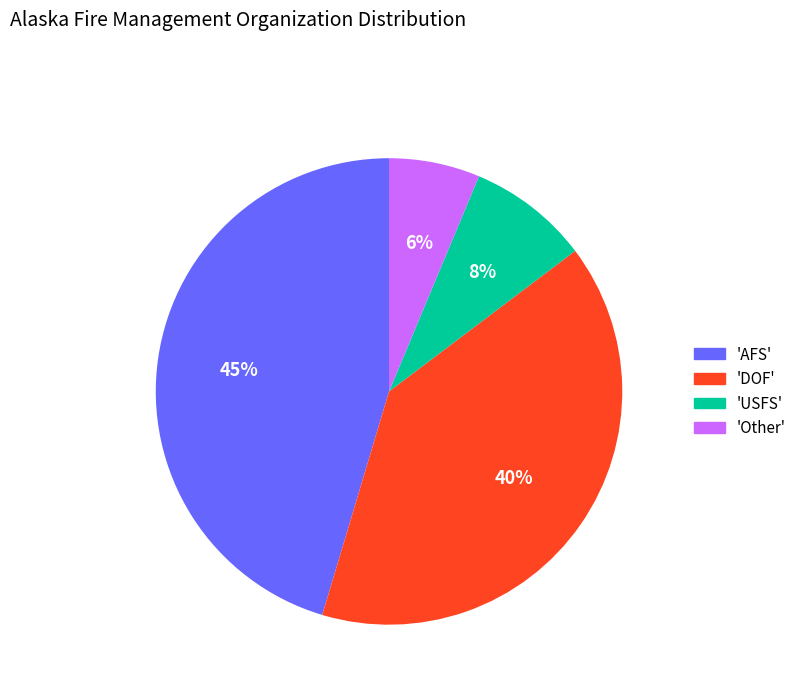

Which category has the biggest portion of the pie?

'AFS'